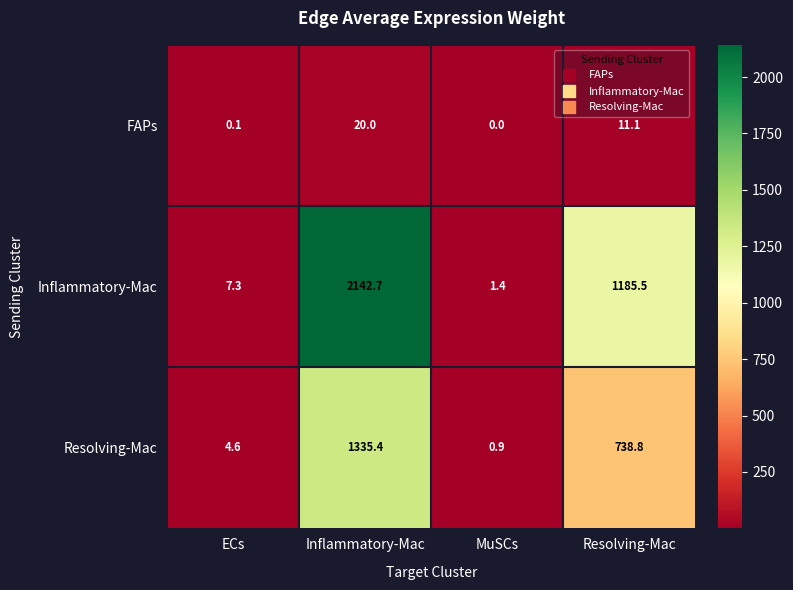

What is the maximum value shown in the chart?

2142.7